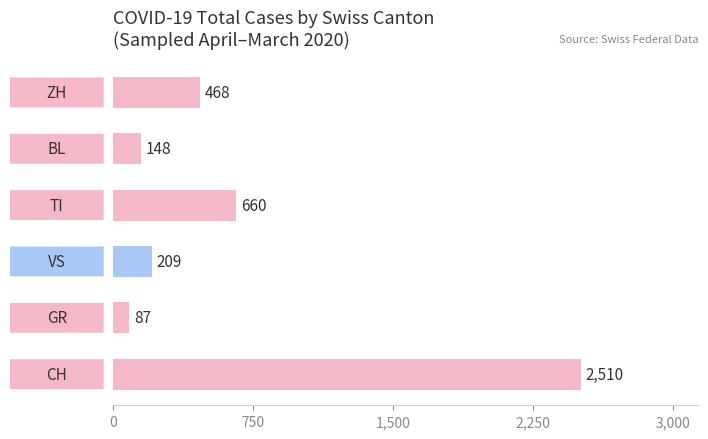

The chart shows a value of 468 at ZH. True or false?

True